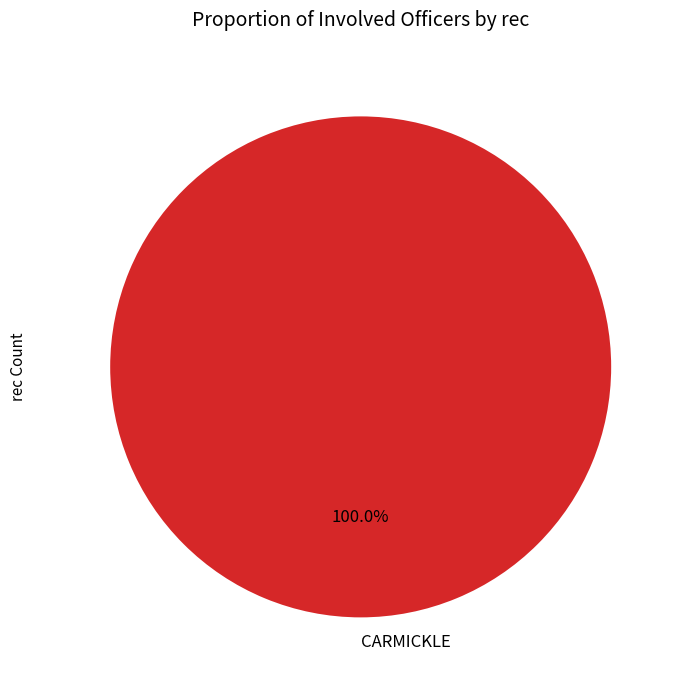

True or false: CARMICKLE accounts for 91% of the total.

False